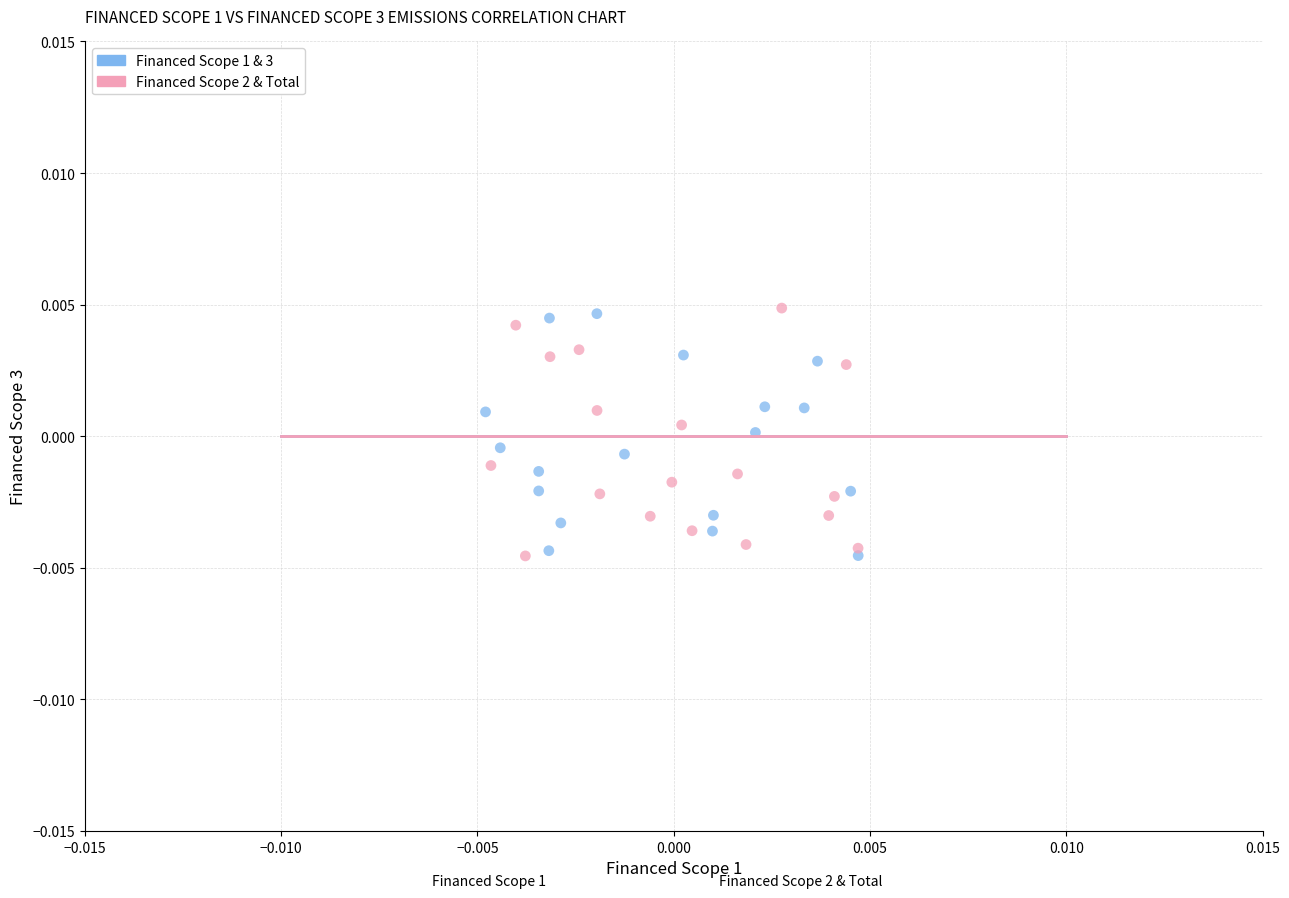

What are all the series names shown in the legend?

Financed Scope 1 & 3, Financed Scope 2 & Total